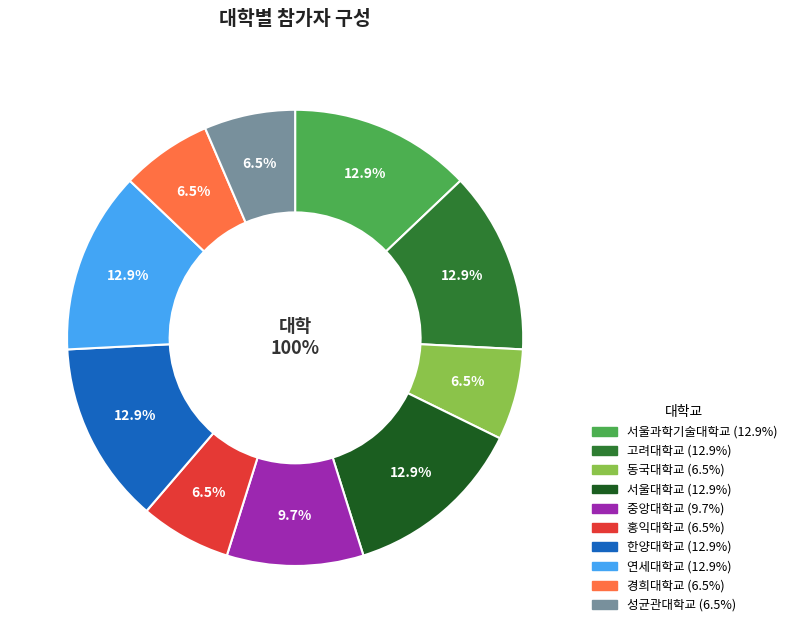

To the nearest percent, what portion does 동국대학교 represent?

6%